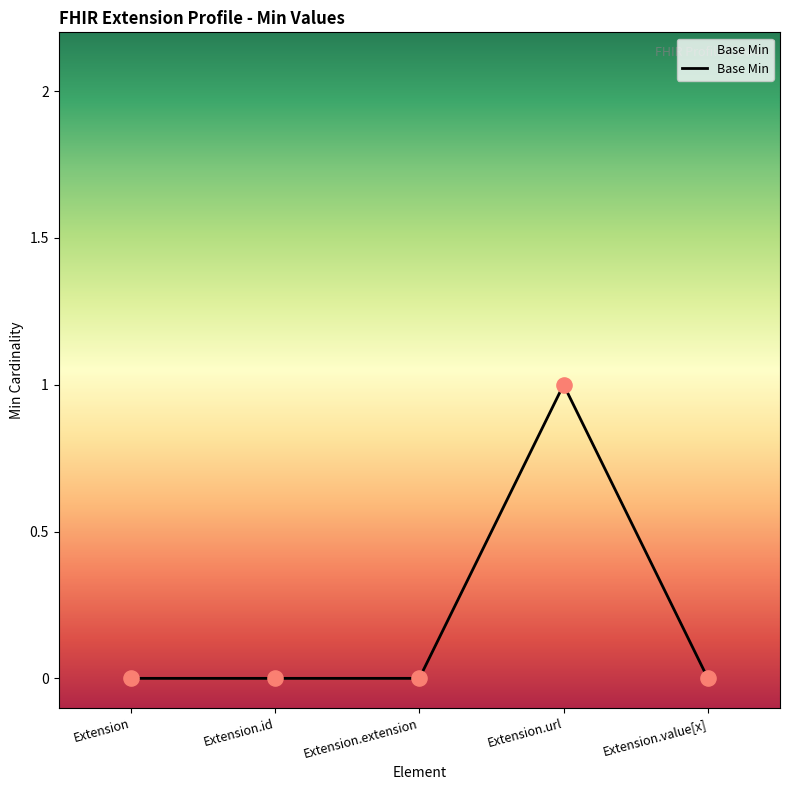

Between Extension.url and Extension, which is larger?

Extension.url